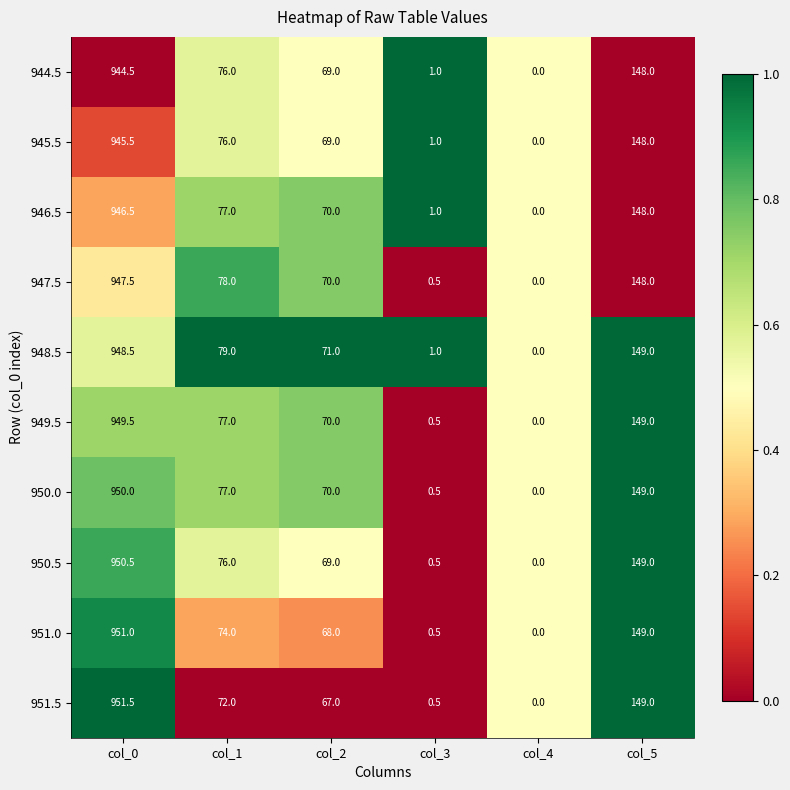

Which series has the largest total across all categories?

948.5